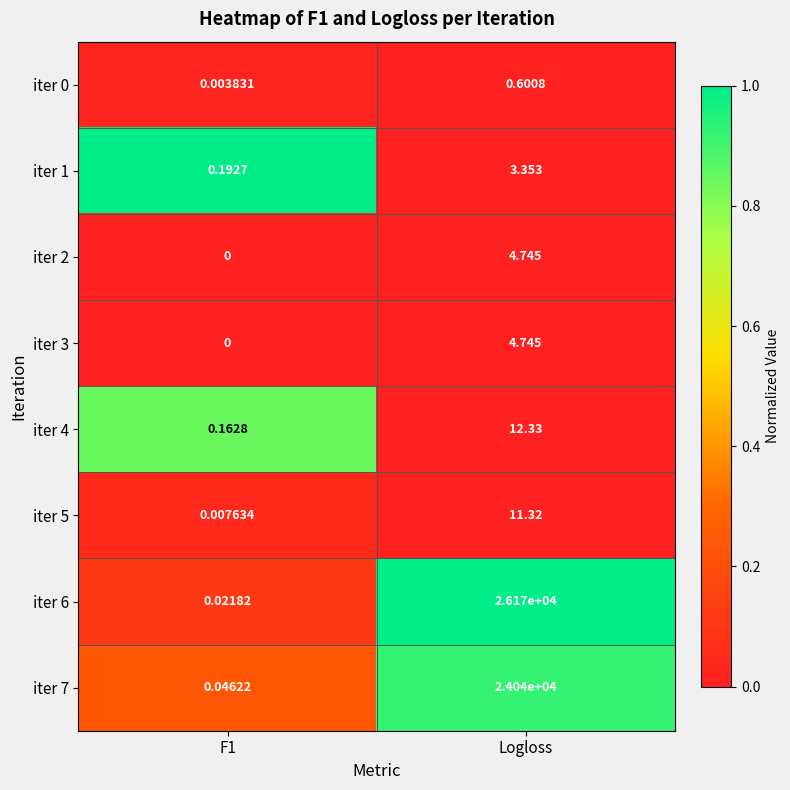

What is the maximum value shown in the chart?

26170.0